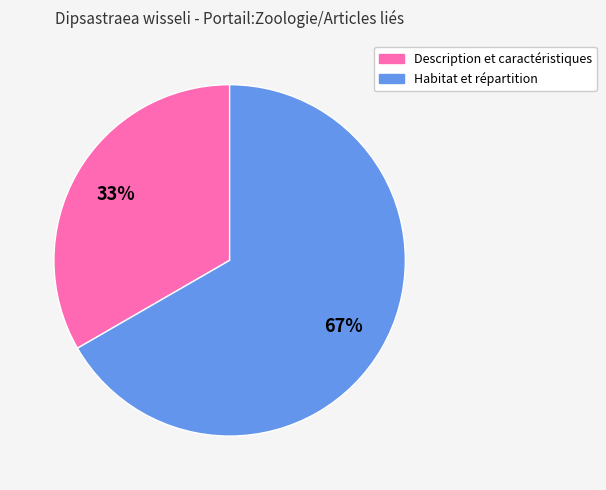

Rank the categories by value from highest to lowest.

Habitat et répartition, Description et caractéristiques